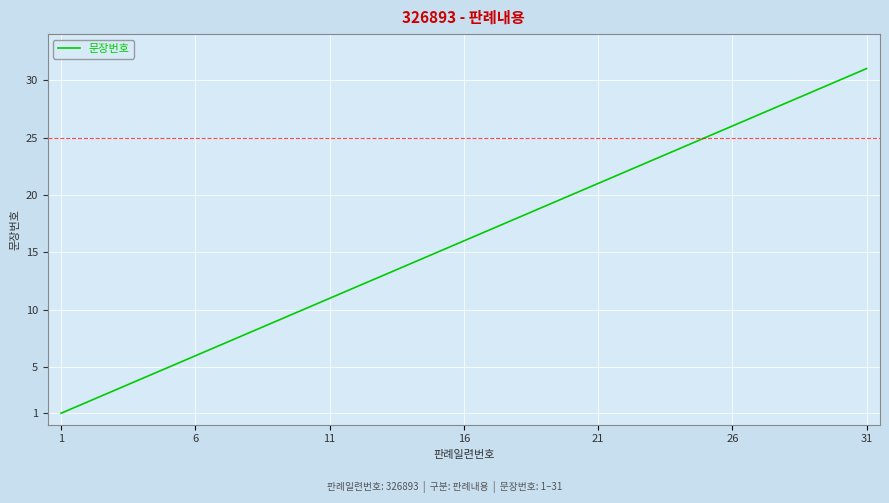

What is the sum of all values?

496